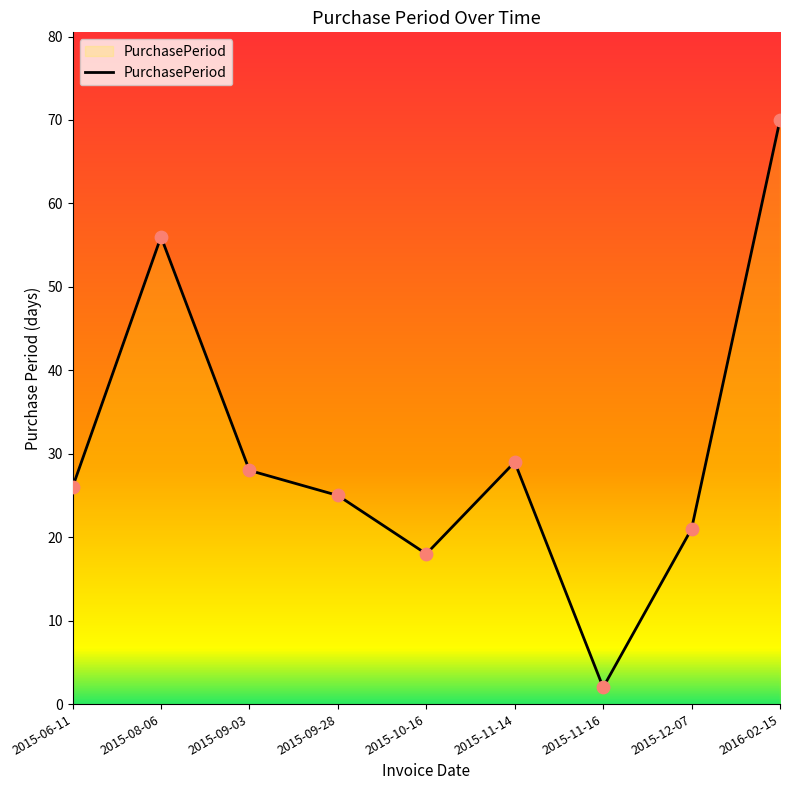

What is the change in value from 2015-11-14 to 2016-02-15?

+41